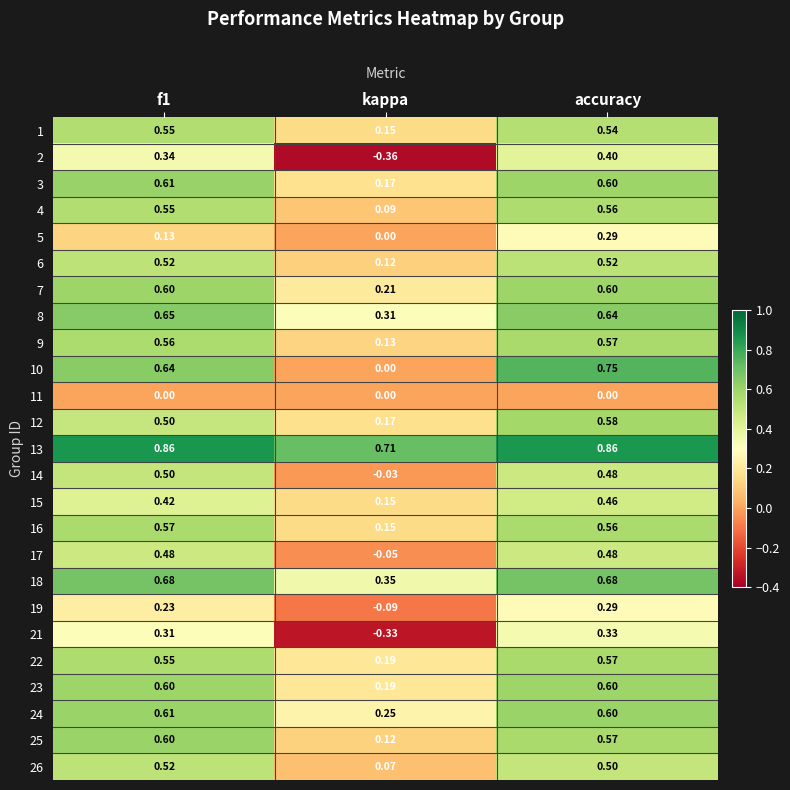

At which category is the sum across all series the highest?

accuracy